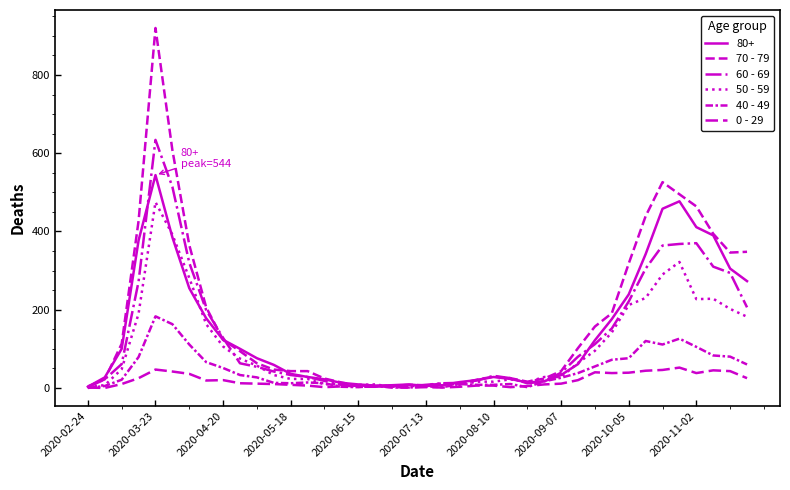

How many lines are shown in the chart?

6